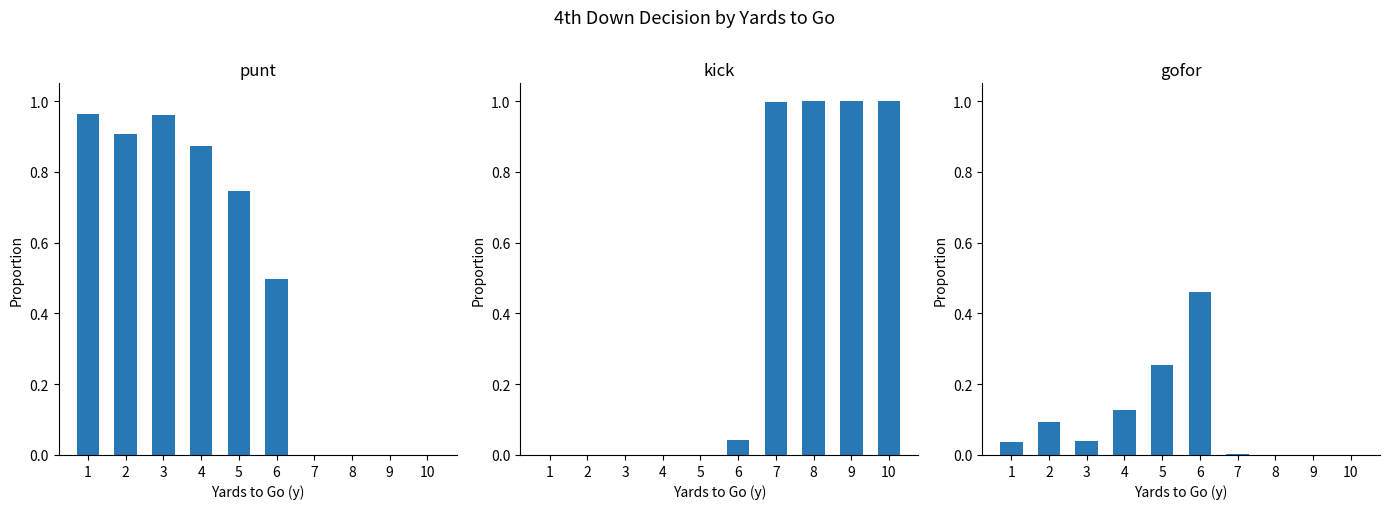

The punt series shows 0.0 at 10. True or false?

True